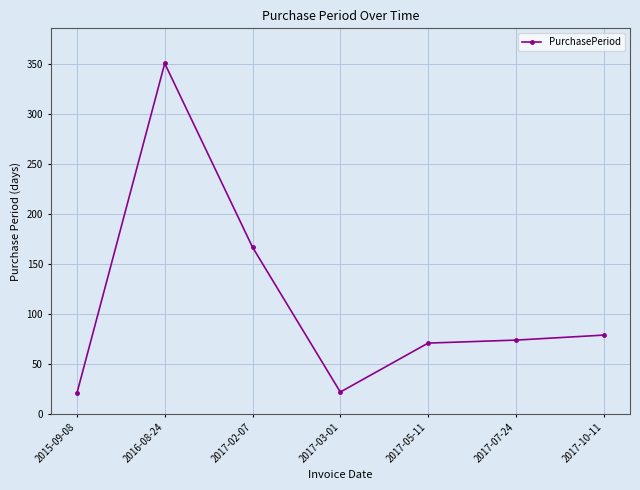

At which category does the data reach its first local peak?

2016-08-24